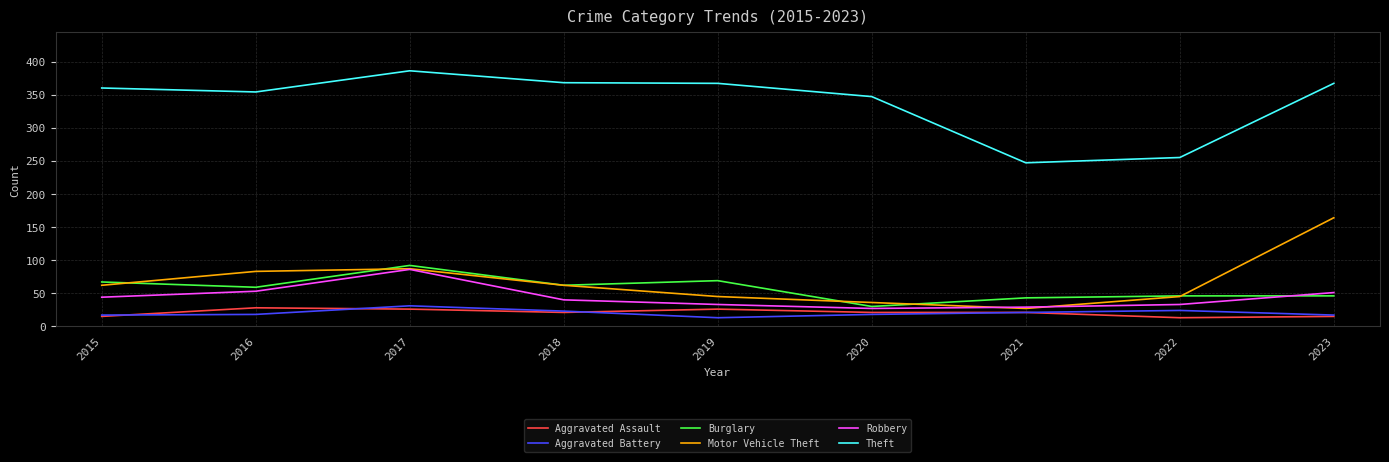

What is the minimum value for Motor Vehicle Theft?

27